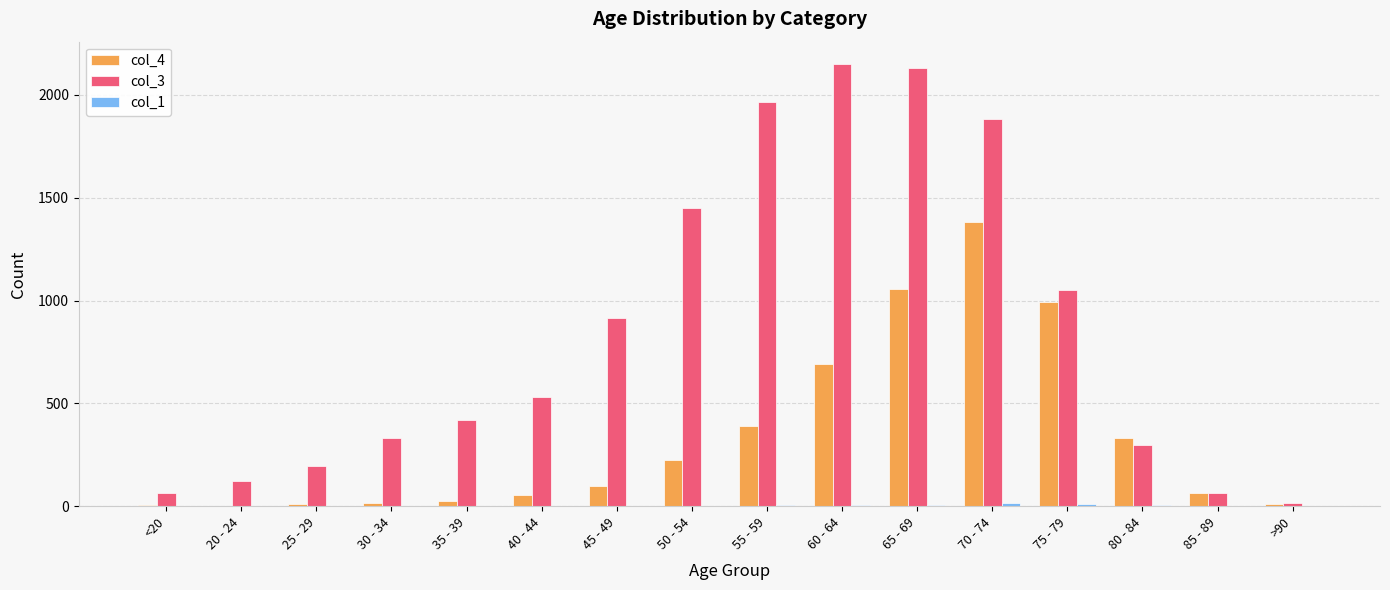

Which series has the largest total across all categories?

col_3